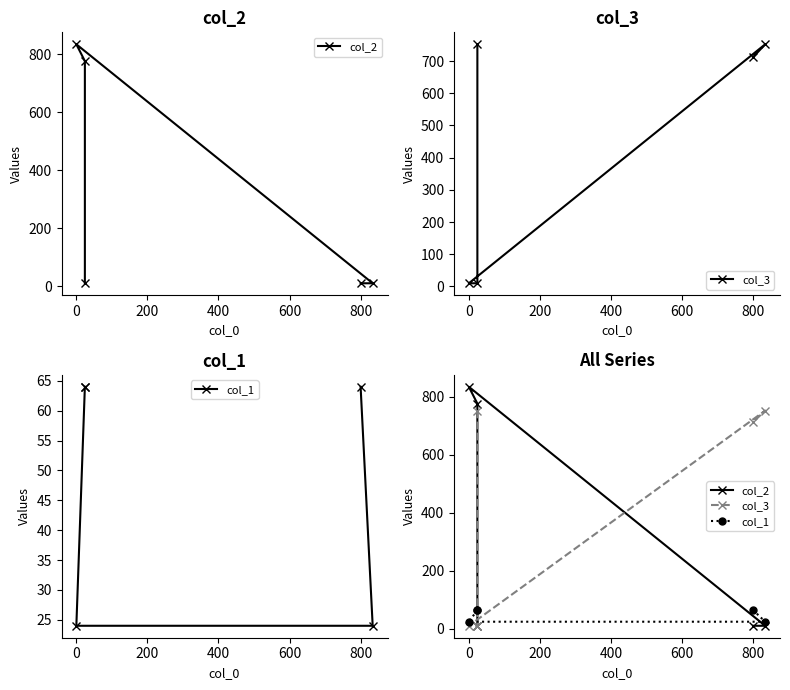

Does the chart display data point markers on the line(s)?

Yes